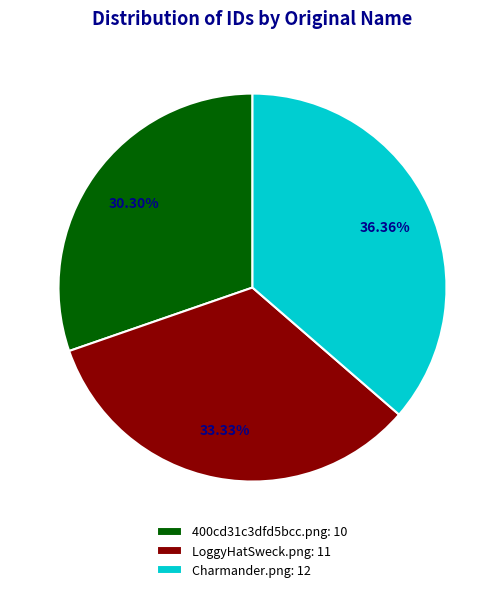

How many segments does this pie chart have?

3